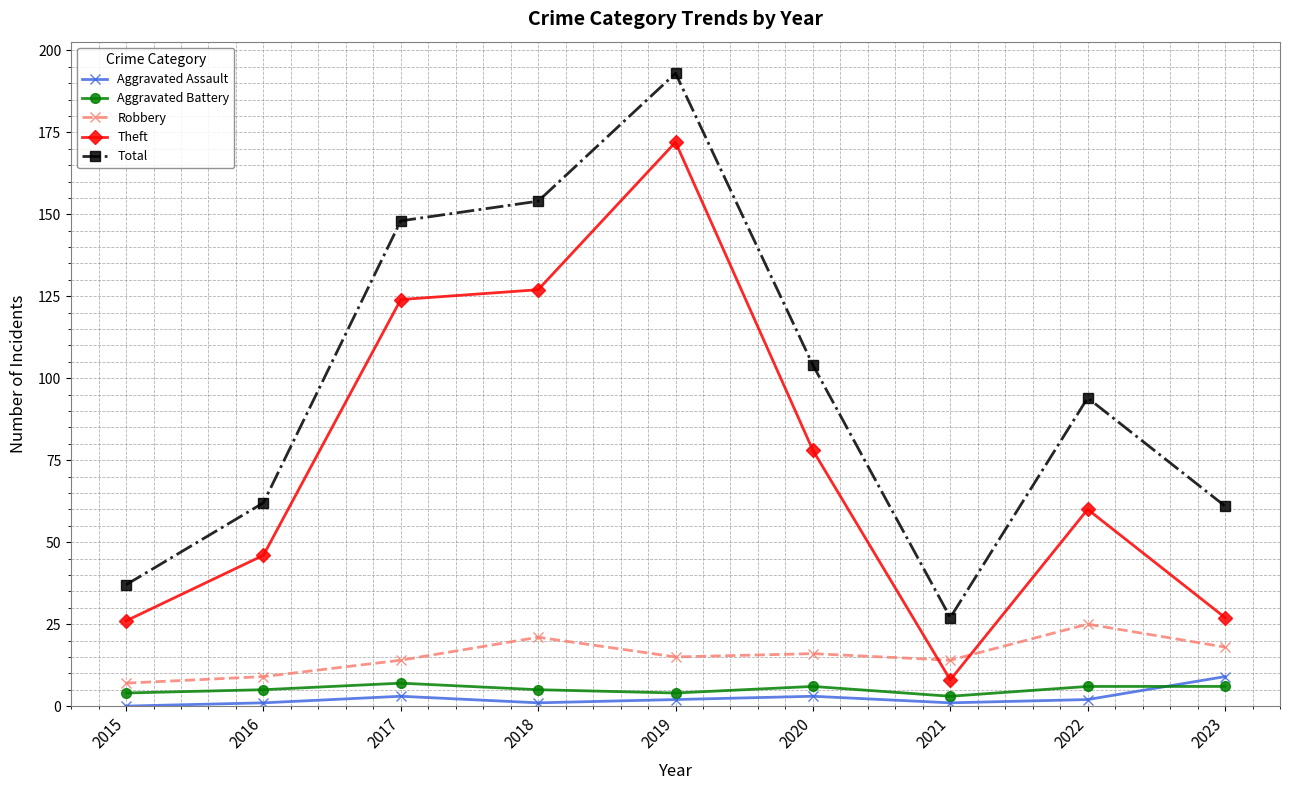

Where is the first local minimum for Theft?

2021